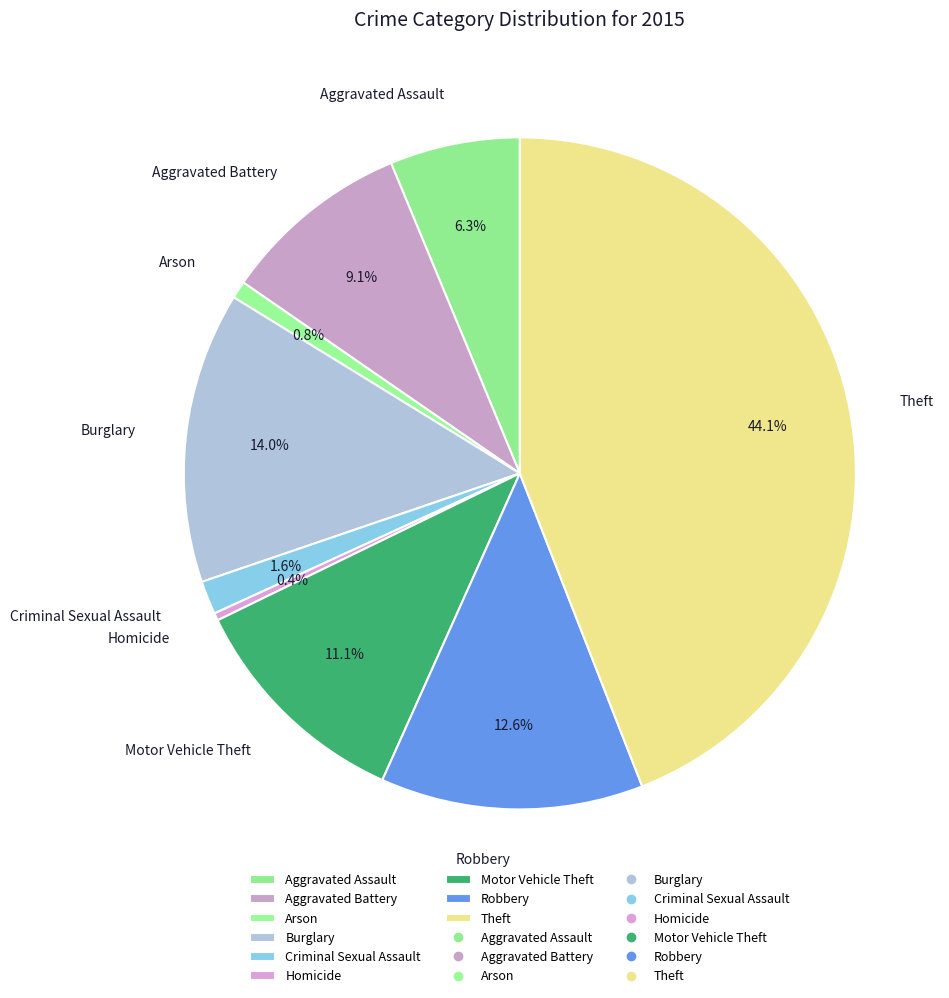

To the nearest percent, what percentage of the pie is Robbery?

13%